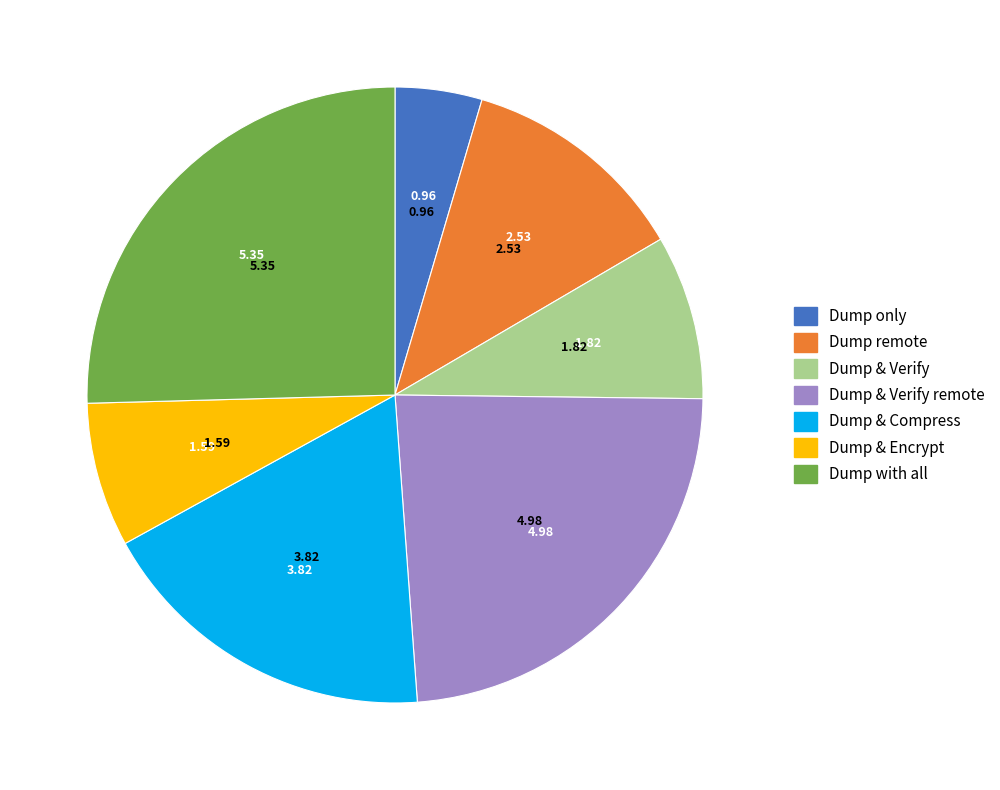

Does any single category account for the majority?

No